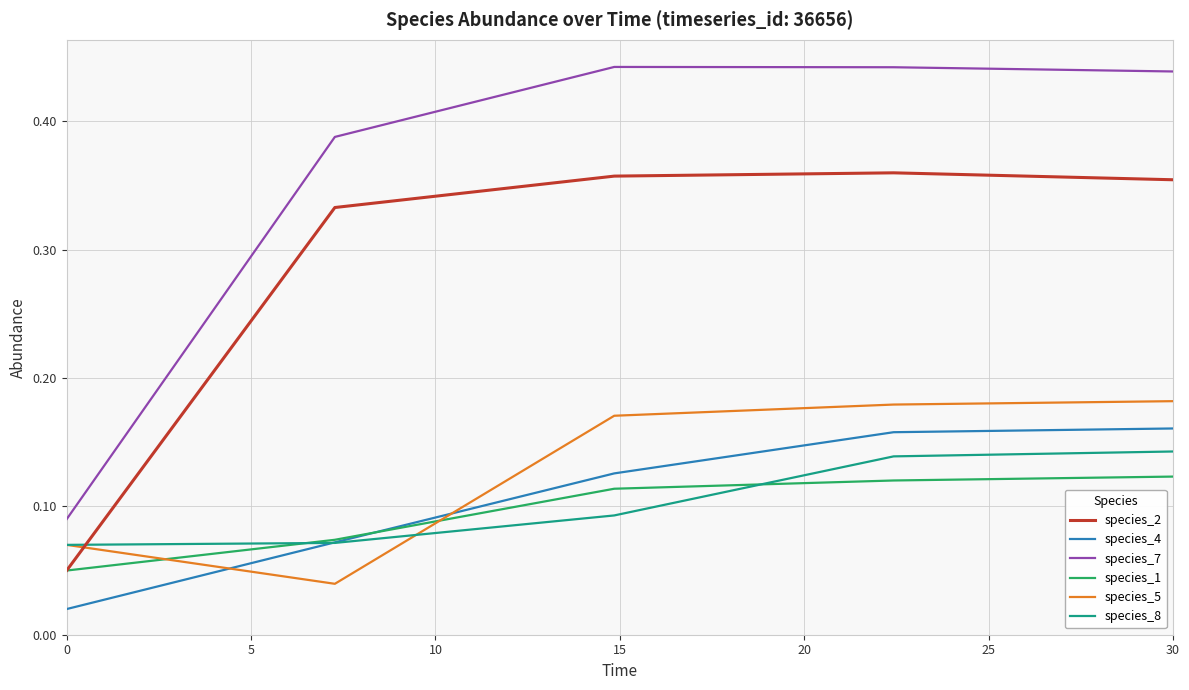

True or false: species_4 has more than 2 points higher than both neighbors.

False